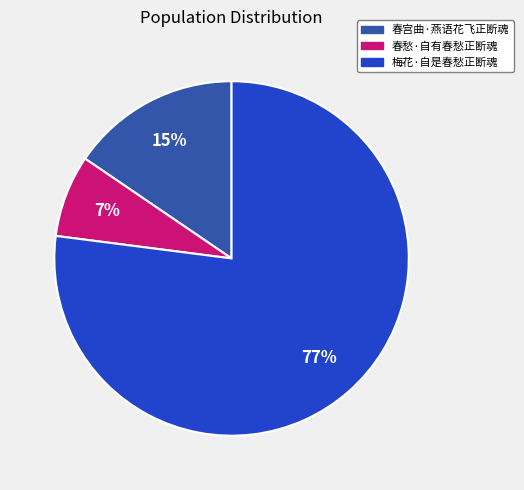

True or false: 春宫曲·燕语花飞正断魂 accounts for 15% of the total.

True